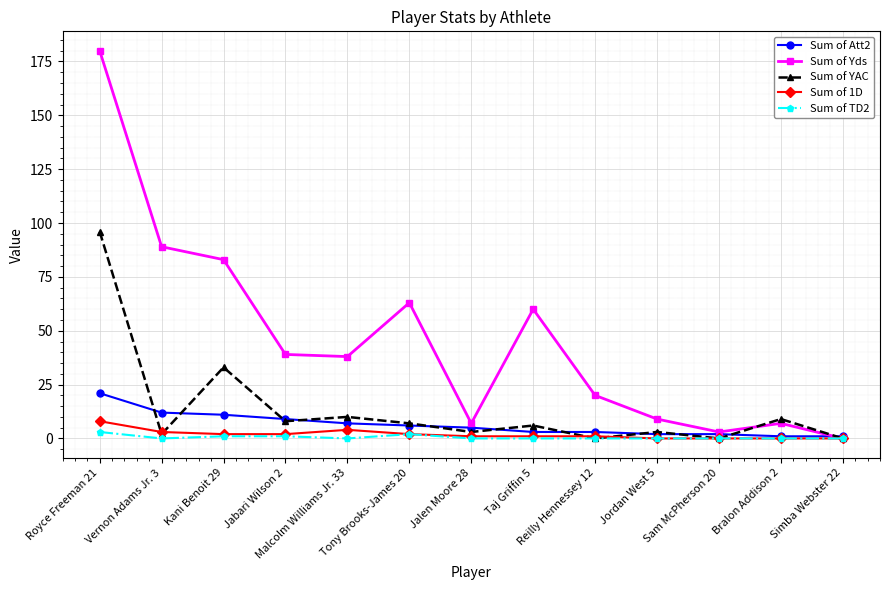

Which series has the largest range (max minus min)?

Sum of Yds